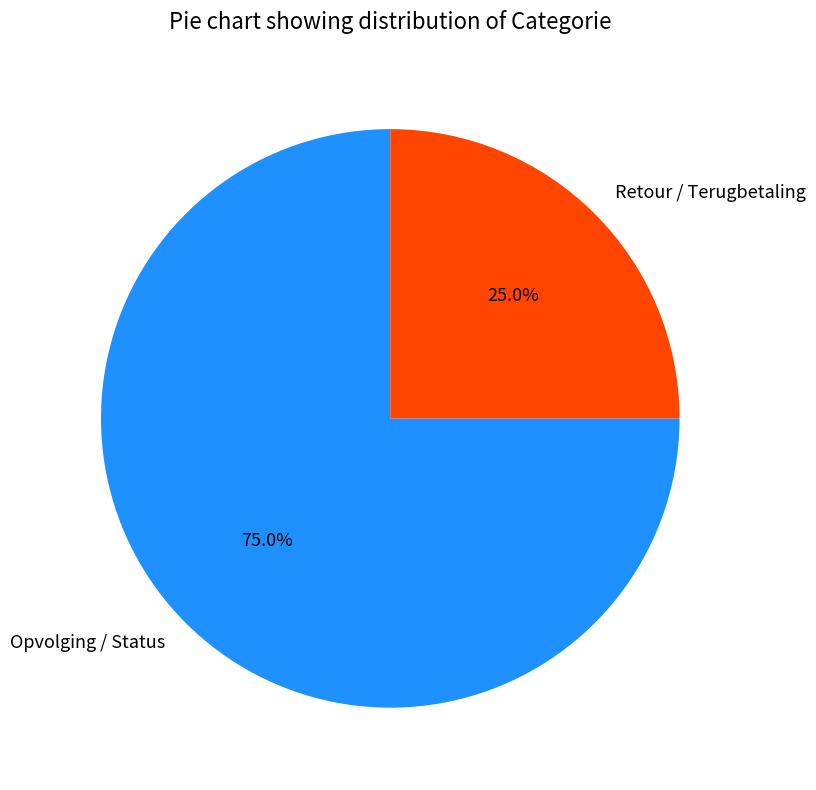

How many segments does this pie chart have?

2